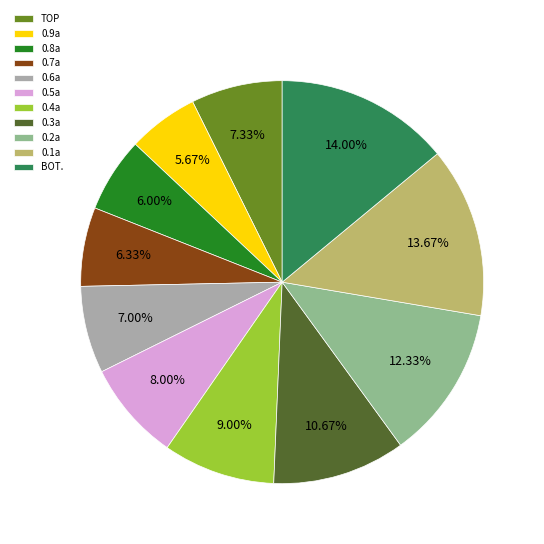

To the nearest percent, what is the combined percentage of 0.2a and 0.3a?

23%